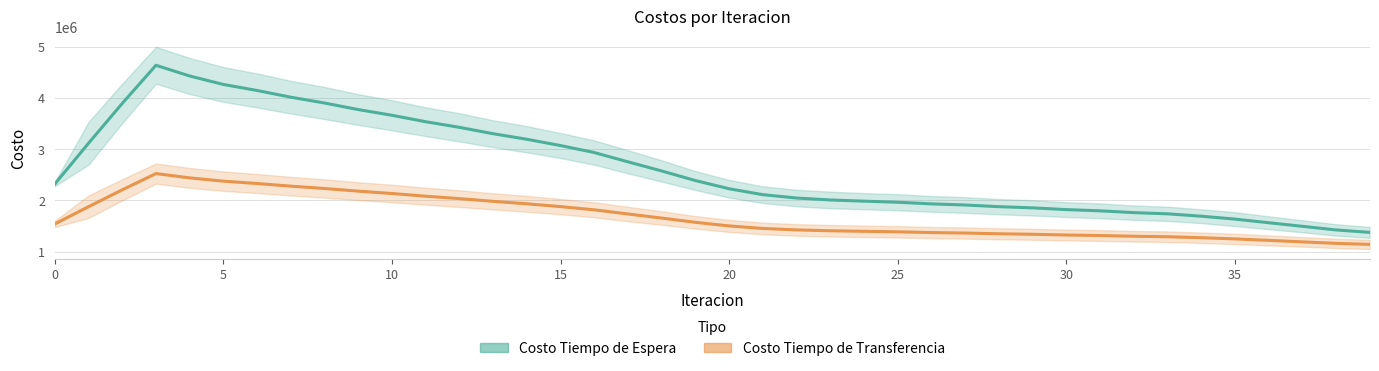

True or false: Costo Tiempo de Espera (tendencia) and Costo Tiempo de Transferencia (tendencia) intersect in this chart.

False